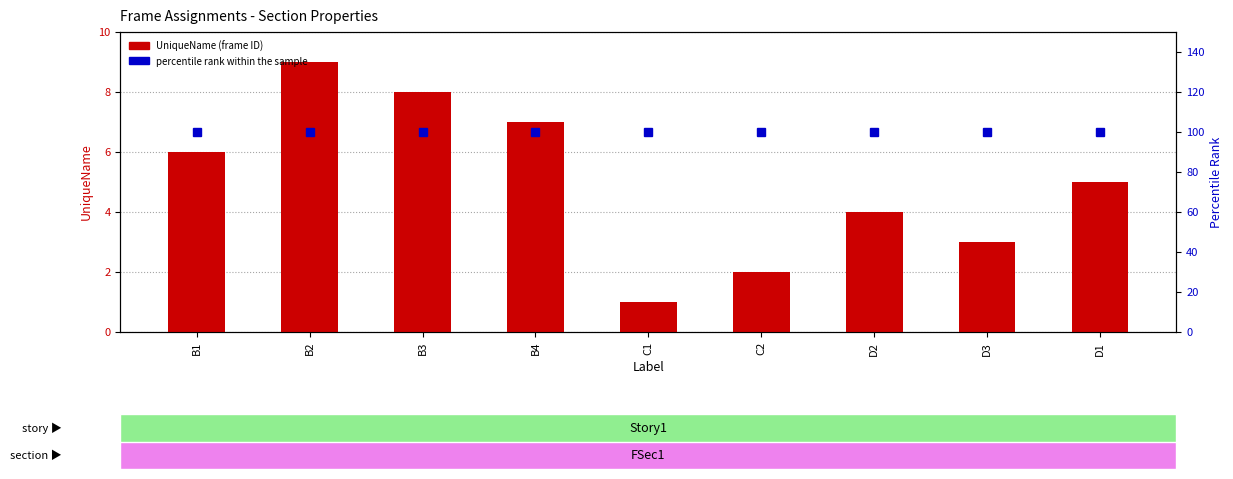

At how many categories does at least one series exceed 66?

9